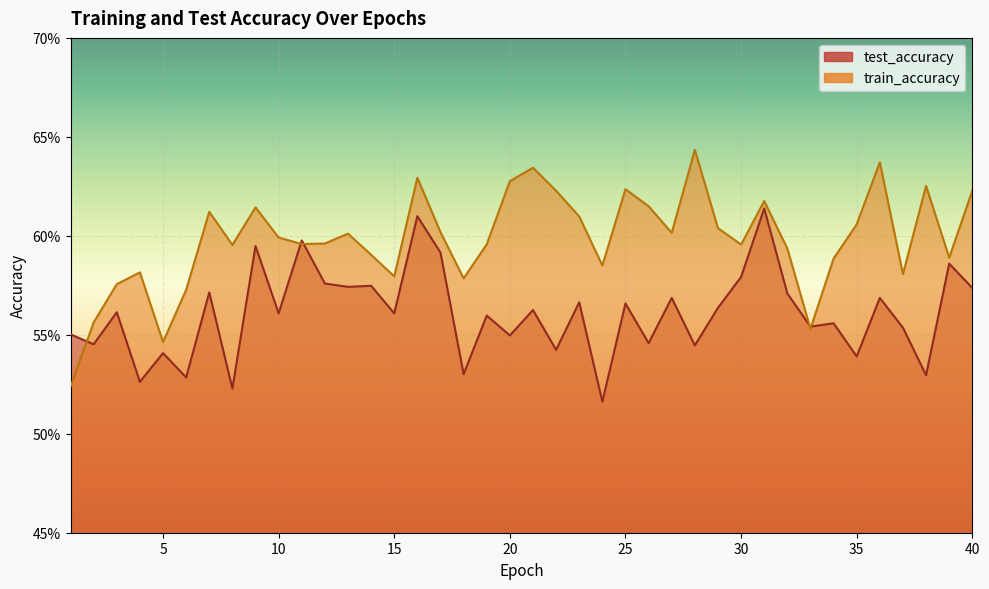

What are all the series names shown in the legend?

test_accuracy, train_accuracy